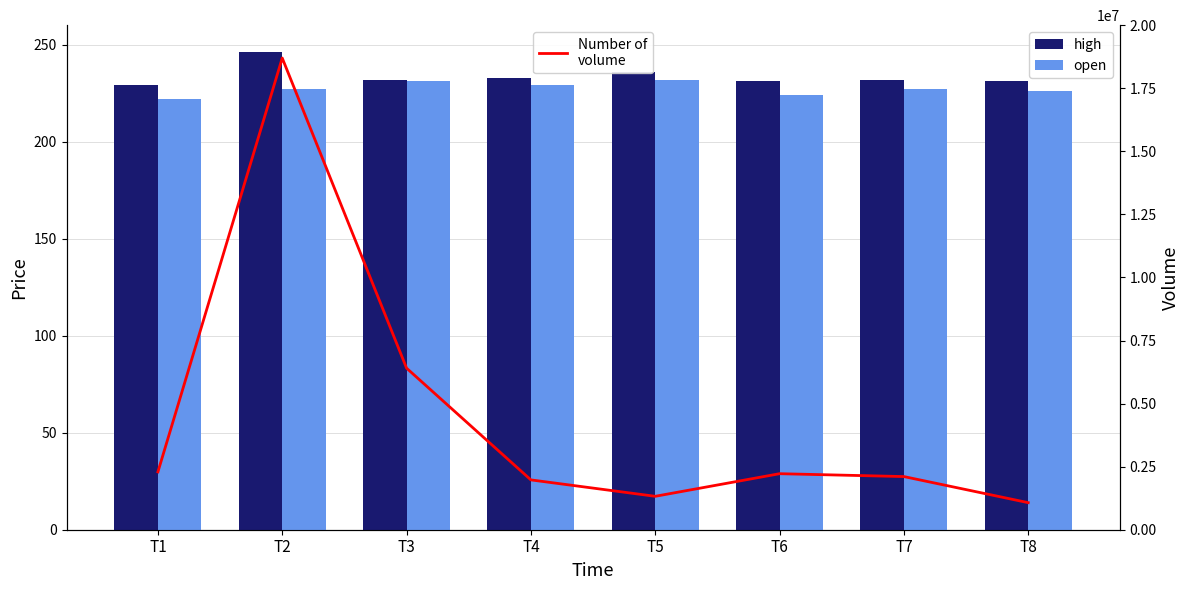

What is the difference between the high values at T6 and T3?

1.0